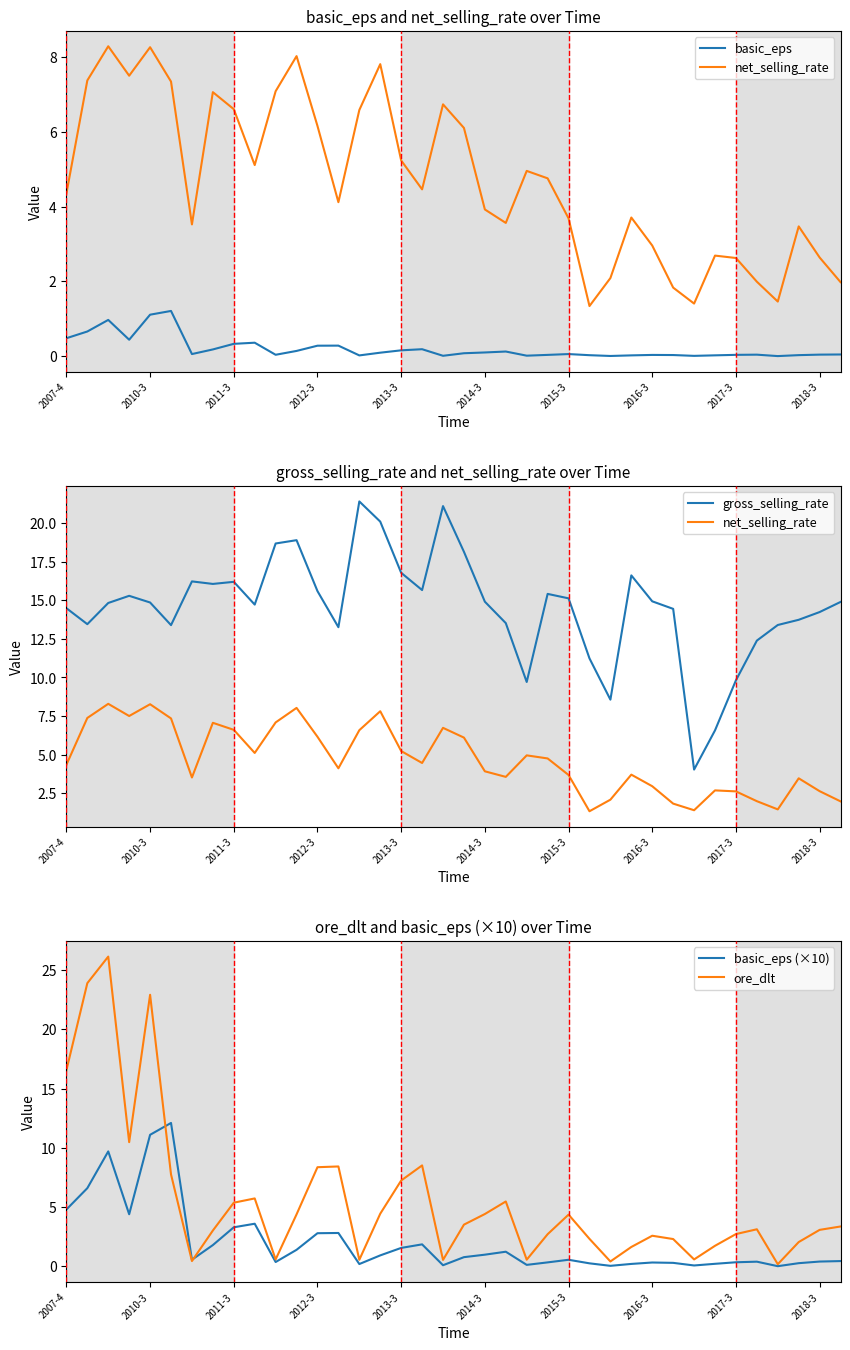

Does the chart display data point markers on the line(s)?

No